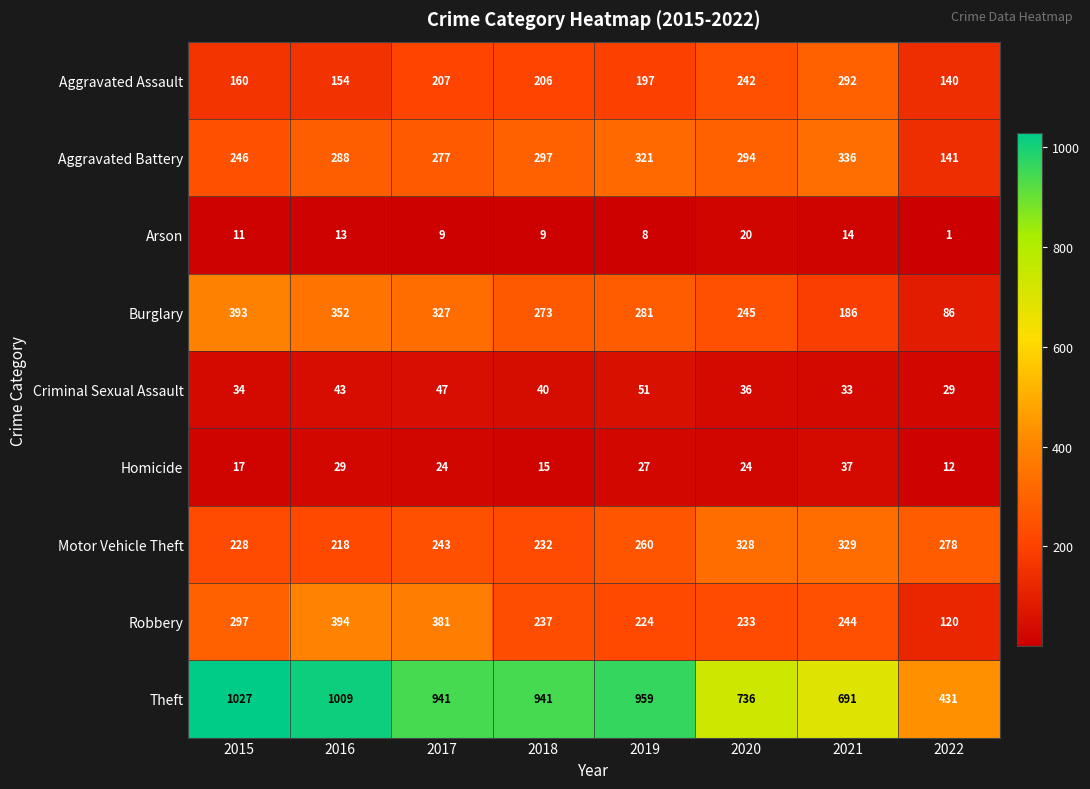

Rank the categories by Burglary value from lowest to highest.

2022, 2021, 2020, 2018, 2019, 2017, 2016, 2015